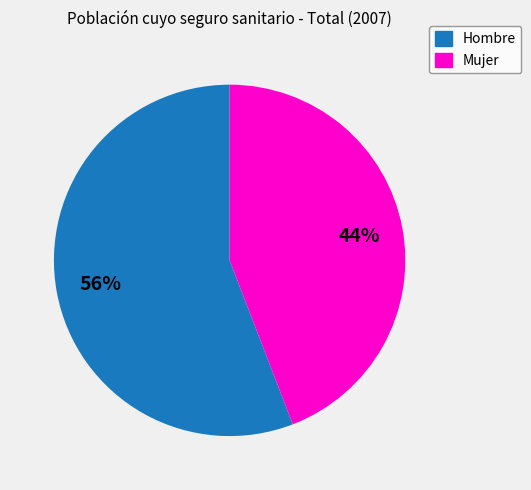

What is the smallest slice in the pie chart?

Mujer